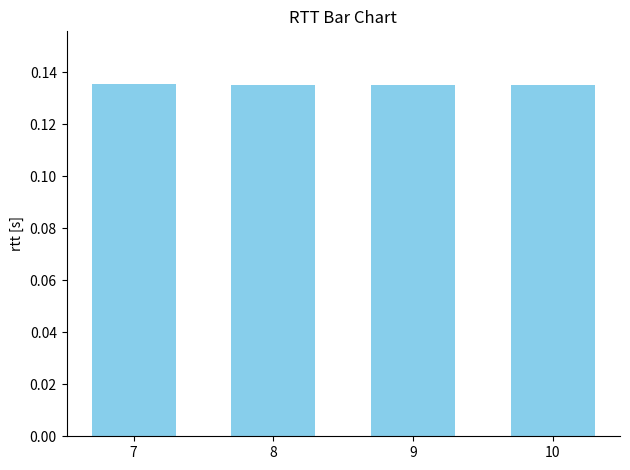

The value at 9 is 0.2. True or false?

False